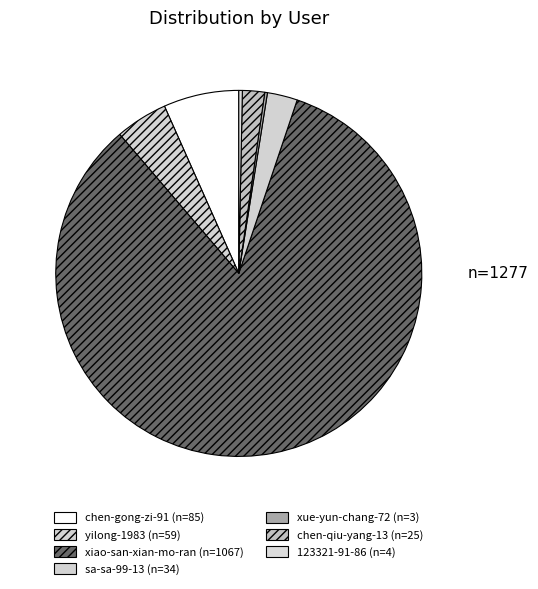

Between xiao-san-xian-mo-ran and chen-qiu-yang-13, which is larger?

xiao-san-xian-mo-ran